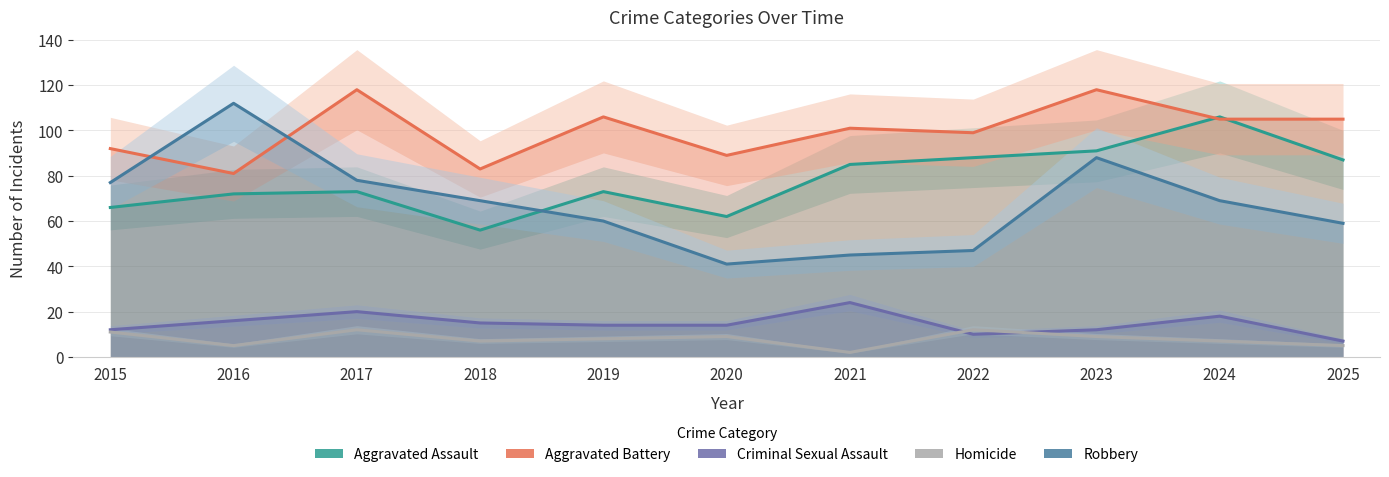

Does the chart display data point markers on the line(s)?

No